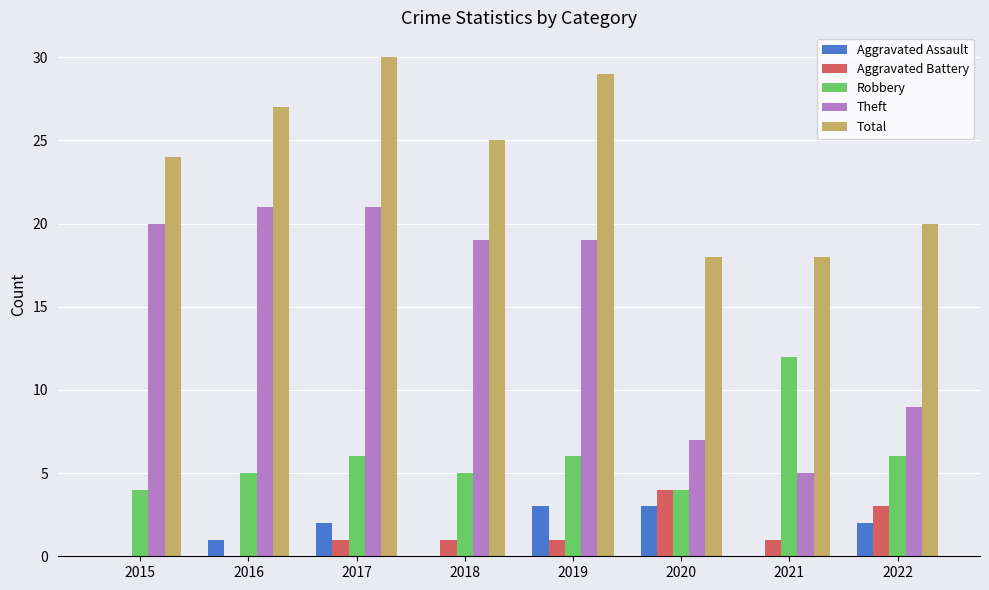

What is the average value of the Robbery series?

6